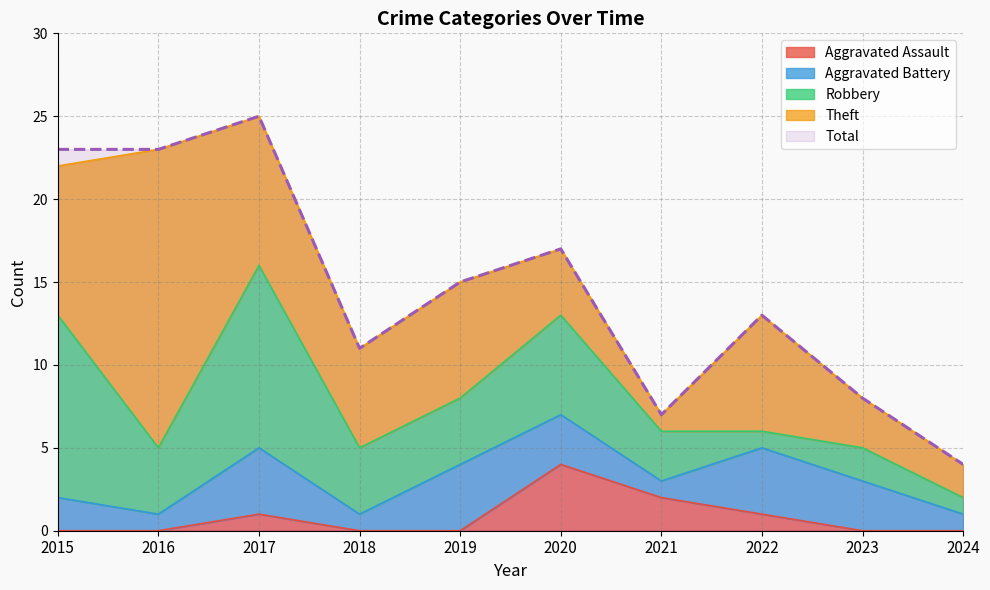

True or false: Robbery has a value of 6 at 2020.

True